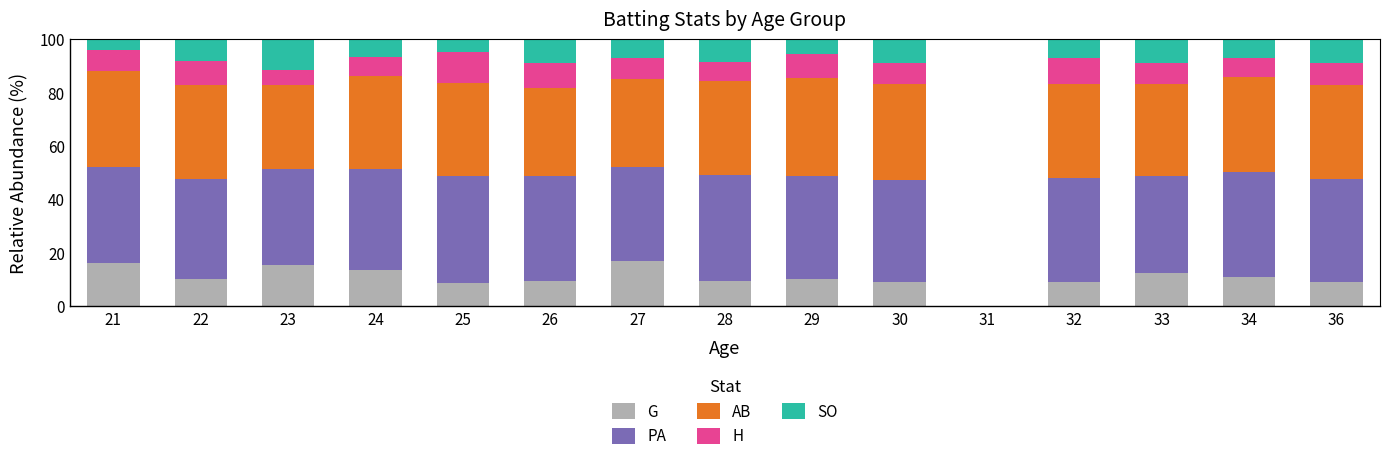

What is the maximum value for G?

16.8